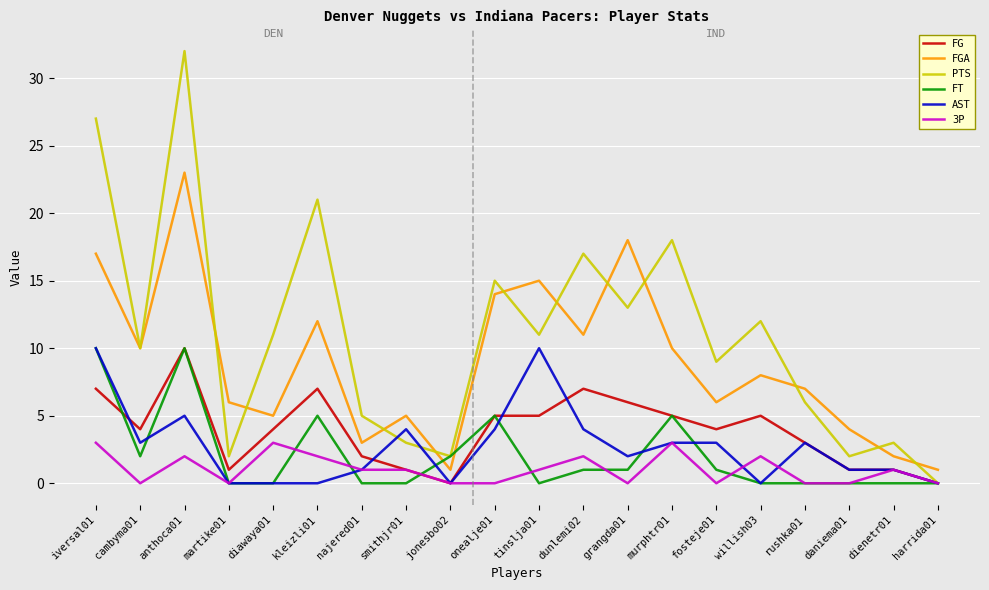

What is the sum of all FG values?

78